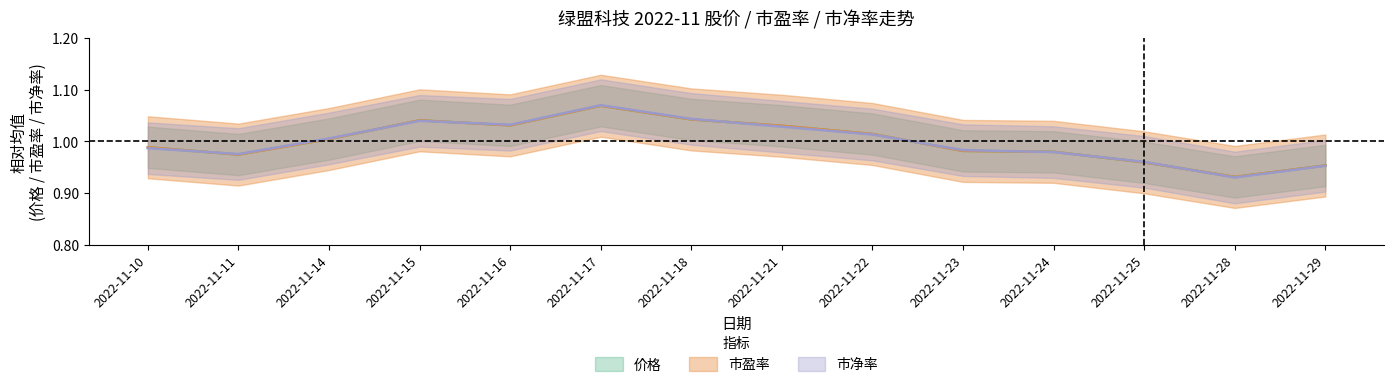

What is the sum of all 市盈率 values?

14.0